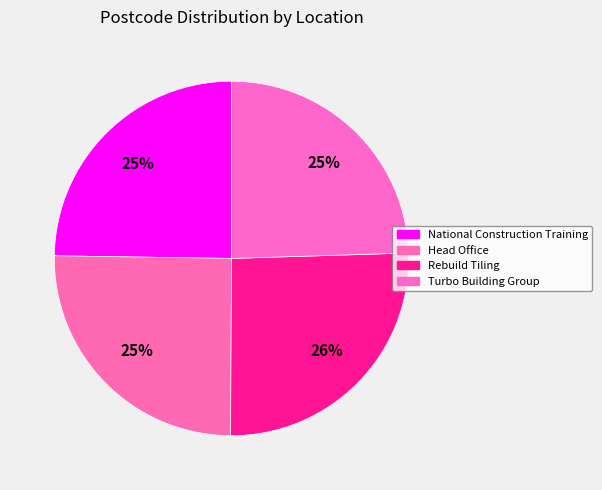

Count the number of slices in the pie.

4